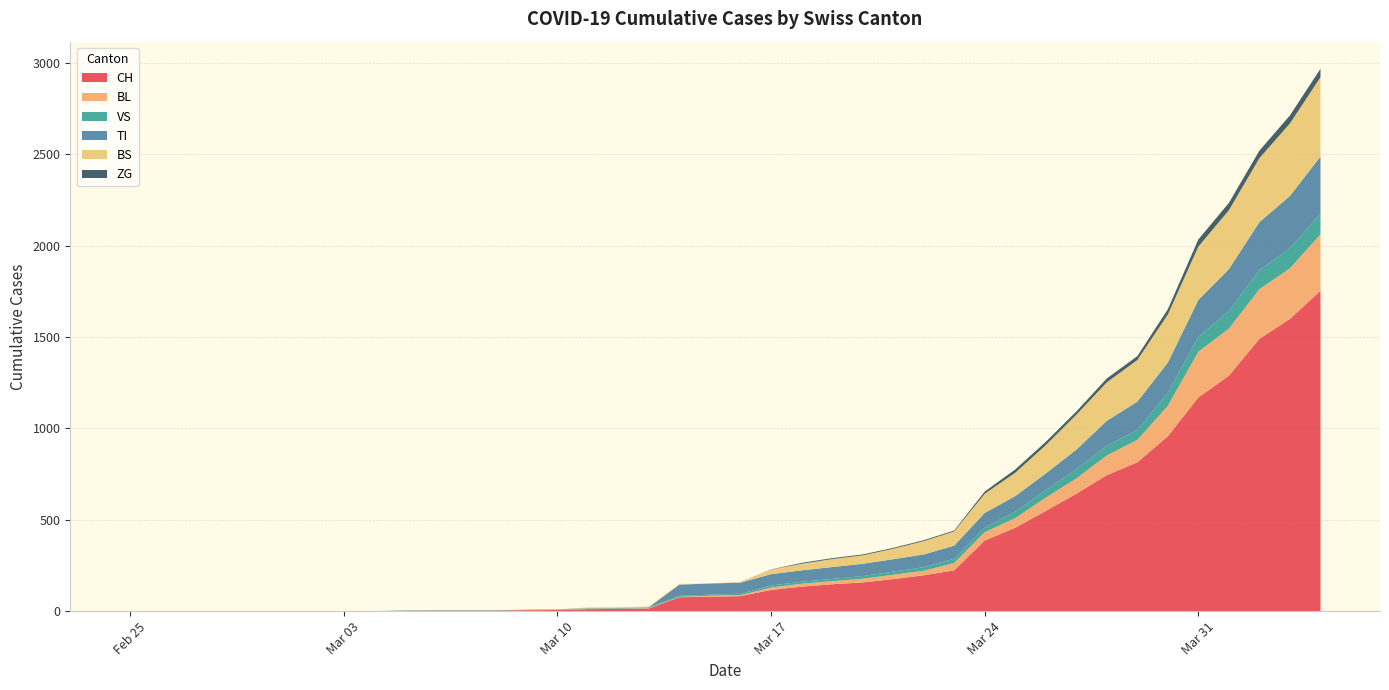

Reading left to right, transcribe all the data shown in this chart.

CH: 0	0	0	0	0	0	0	0	0	2	3	3	3	5	6	11	12	14	76	79	82	116	134	147	157	175	196	223	386	456	548	642	744	814	957	1169	1288	1490	1599	1753
BL: 0	0	0	0	0	0	0	0	0	0	0	0	0	1	2	2	2	2	2	5	5	13	16	17	20	24	25	40	46	53	73	84	108	123	167	251	258	272	277	309
VS: 0	0	0	0	0	0	0	0	0	2	2	2	2	2	2	3	3	5	6	6	8	11	11	12	15	17	19	24	25	35	41	50	53	54	71	81	96	104	109	112
TI: 0	0	0	0	0	0	0	0	0	0	0	0	0	0	0	0	0	0	61	61	61	62	62	65	67	68	70	71	80	85	91	107	136	155	165	202	229	263	287	314
BS: 0	0	0	0	0	0	0	0	0	0	0	0	0	0	0	4	4	4	4	0	4	25	36	44	46	57	73	78	105	128	155	191	211	228	263	292	323	350	397	434
ZG: 0	0	0	0	0	0	0	0	0	0	0	0	0	0	0	0	0	0	0	0	0	1	5	5	5	5	5	5	12	18	18	18	21	21	29	39	40	41	44	46